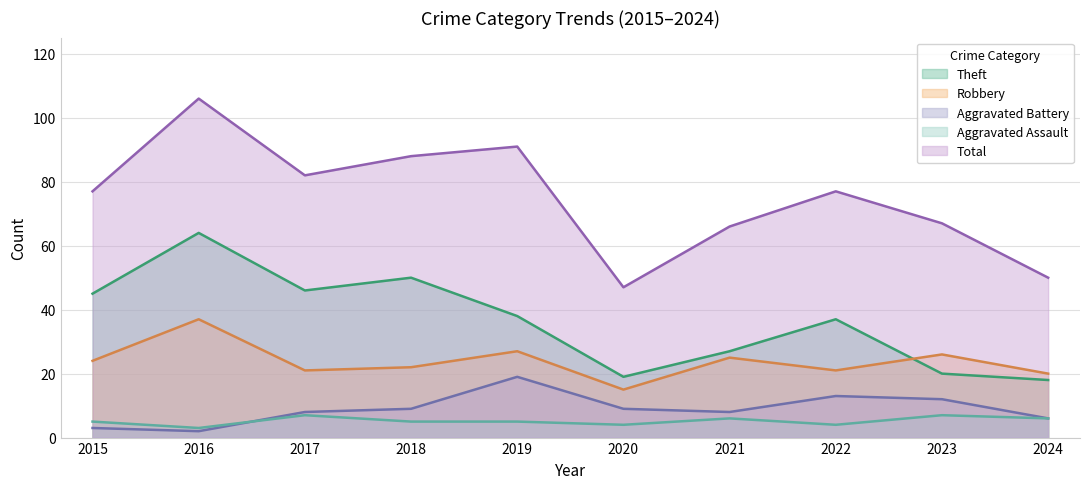

What are all the series names shown in the legend?

Theft, Robbery, Aggravated Battery, Aggravated Assault, Total